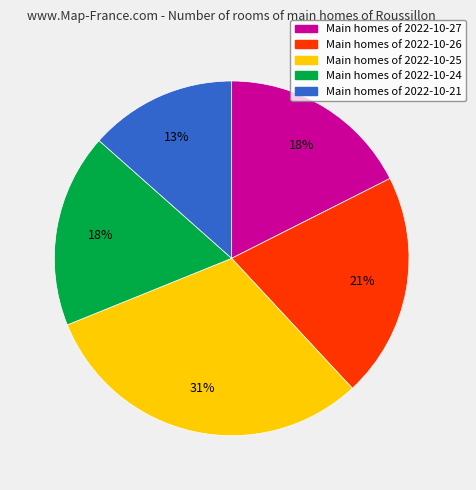

Is there a majority slice in this chart?

No